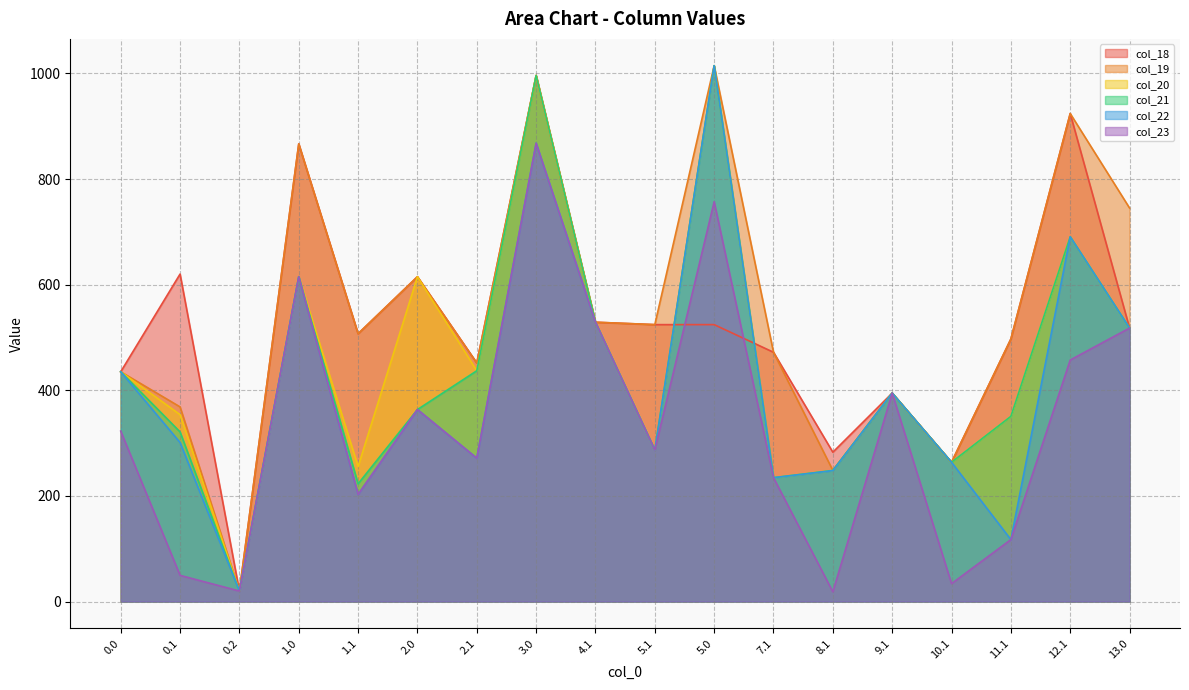

What is the average value of the col_19 series?

548.5